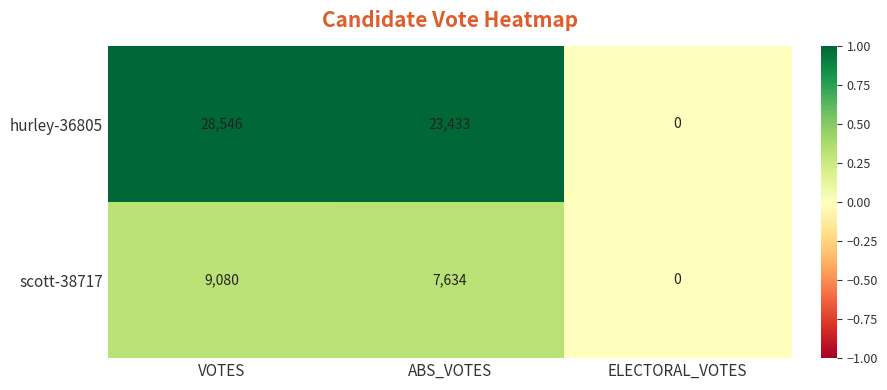

List the labels in order of scott-38717 value, largest first.

VOTES, ABS_VOTES, ELECTORAL_VOTES